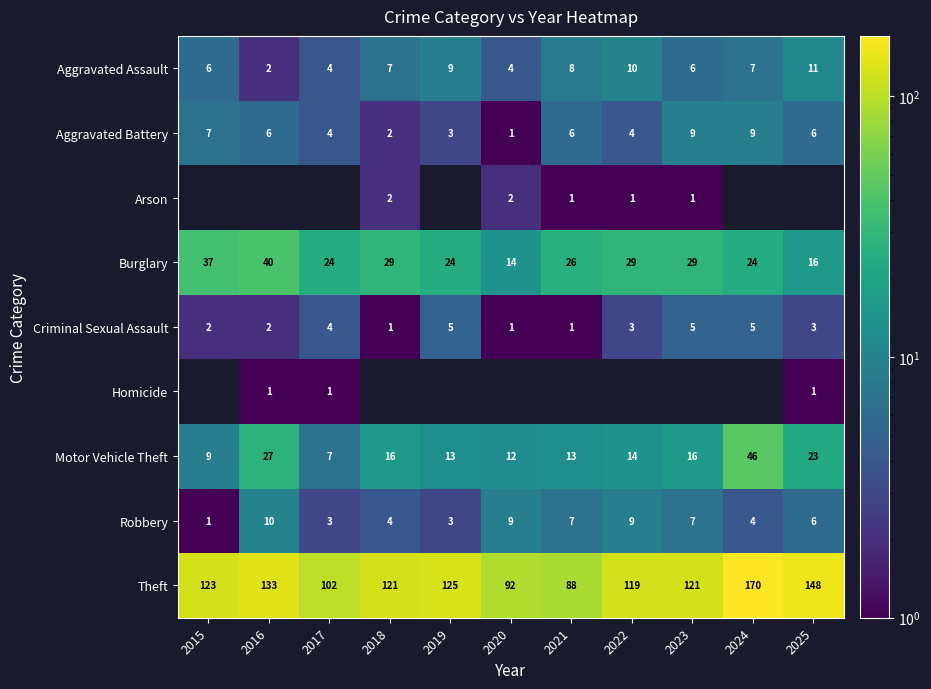

At which label does Motor Vehicle Theft reach its minimum?

2017